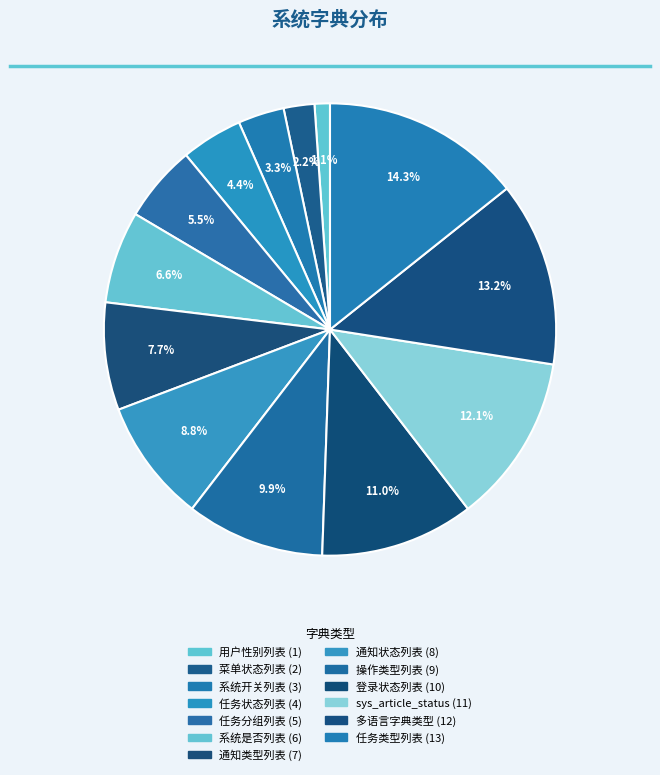

What is the change in value from sys_article_status to 任务类型列表?

+2